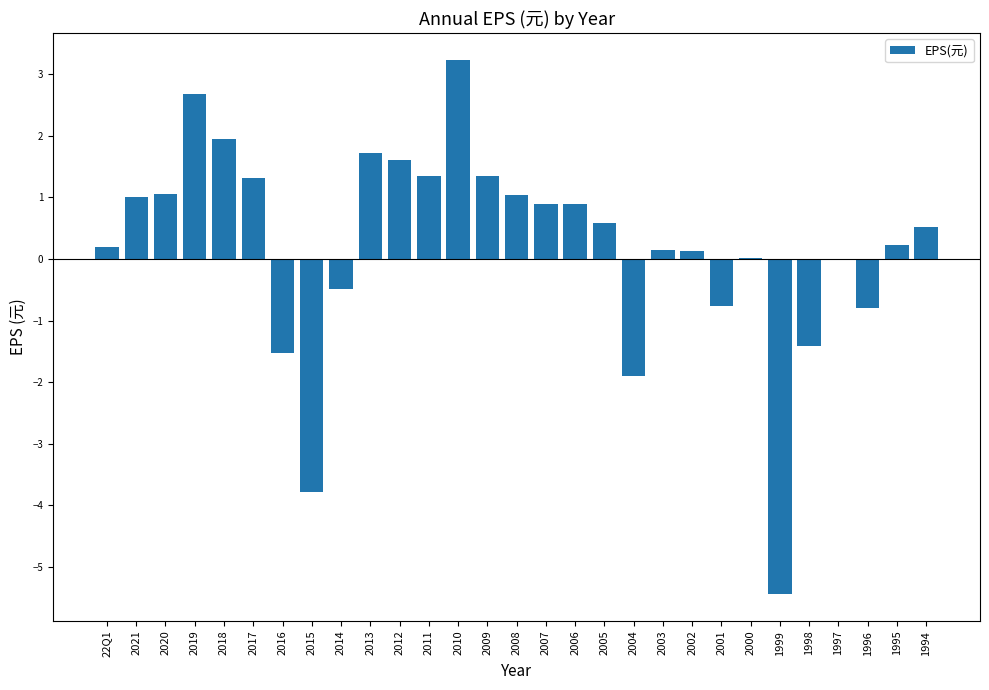

True or false: the data shows -3.8 at 2015.

True